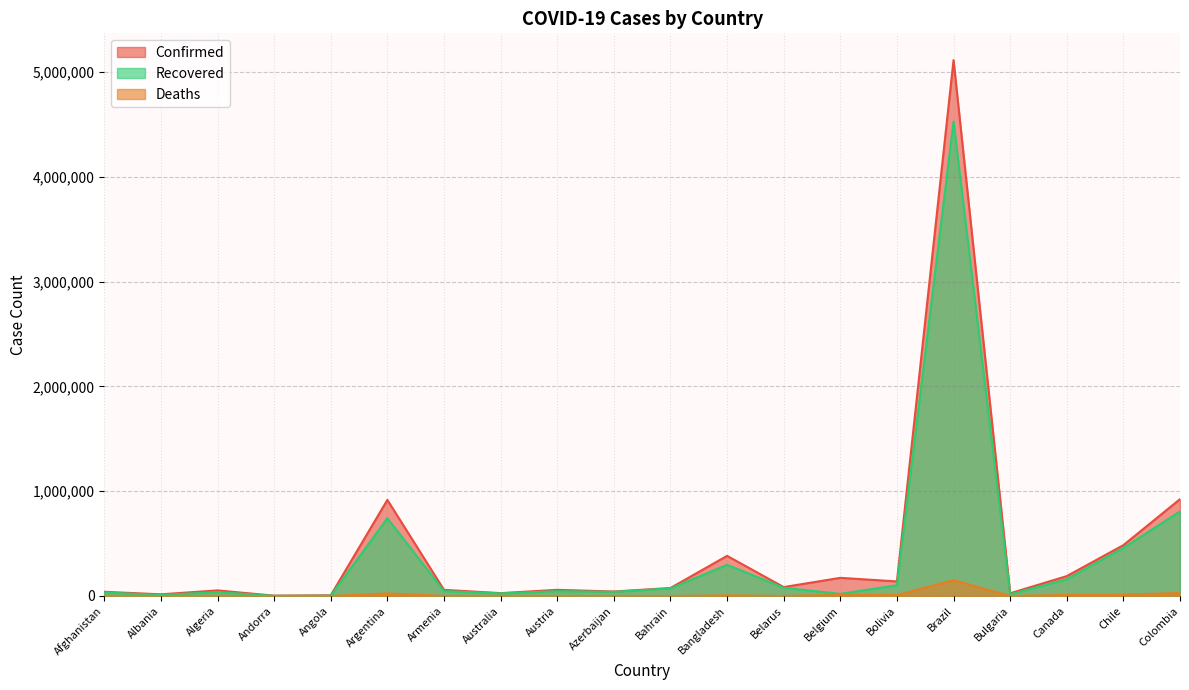

What is the highest value of the Recovered series?

4526393